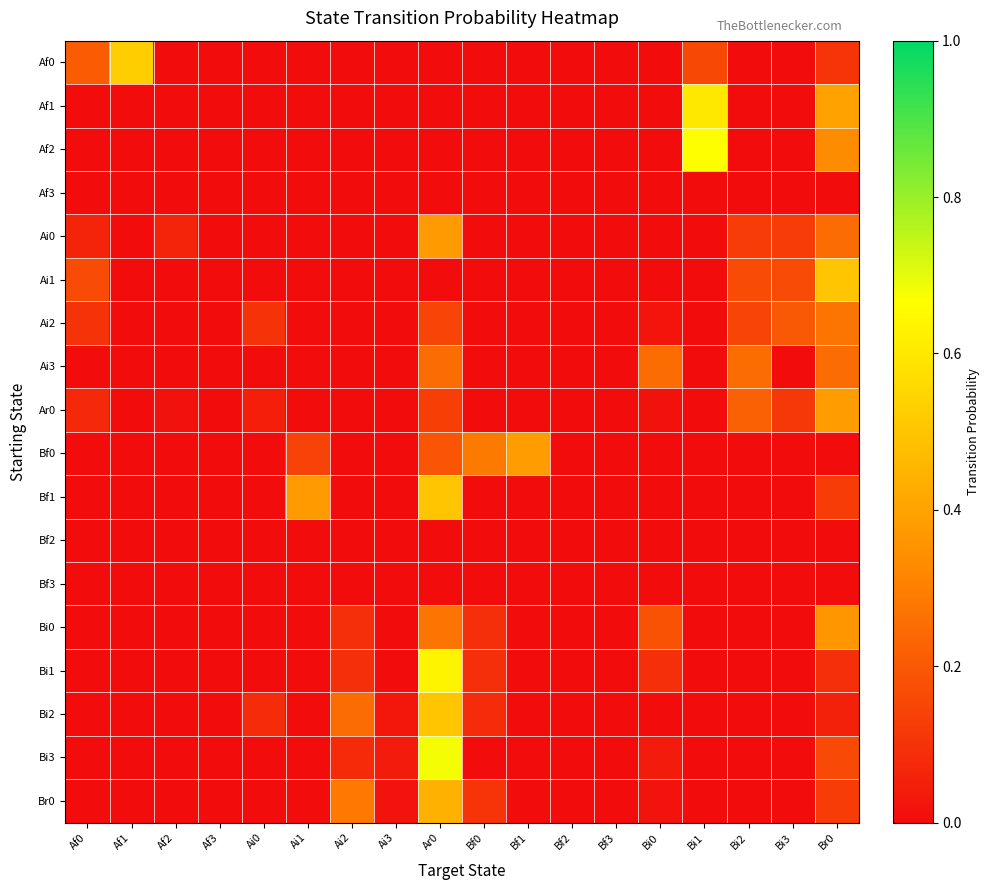

At how many categories does at least one series exceed 0?

15